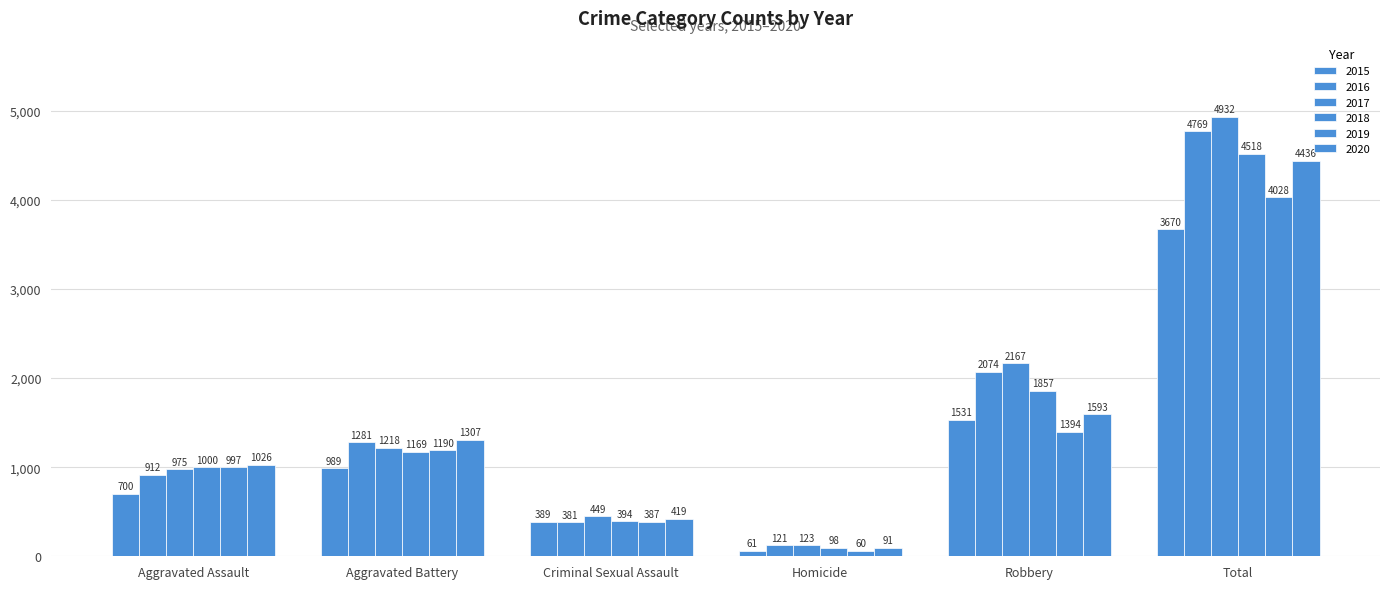

How many distinct data groups are displayed?

6